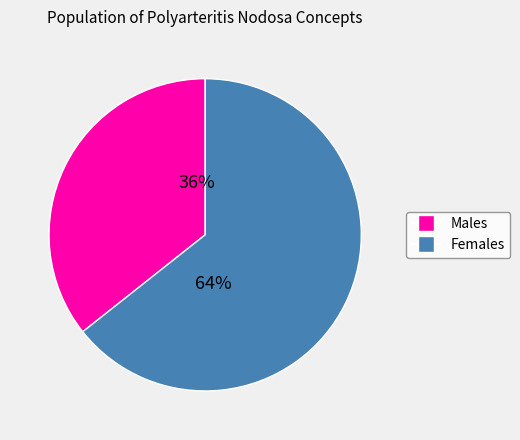

How many slices are in this pie chart?

2